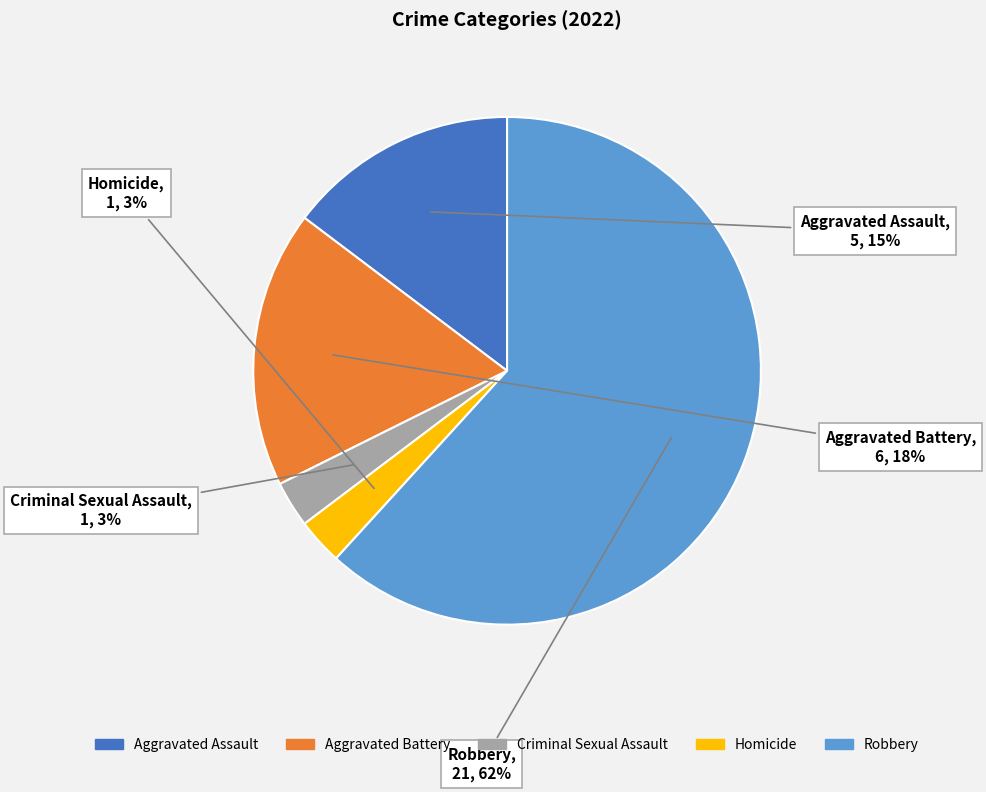

Is Criminal Sexual Assault the majority of the pie?

No